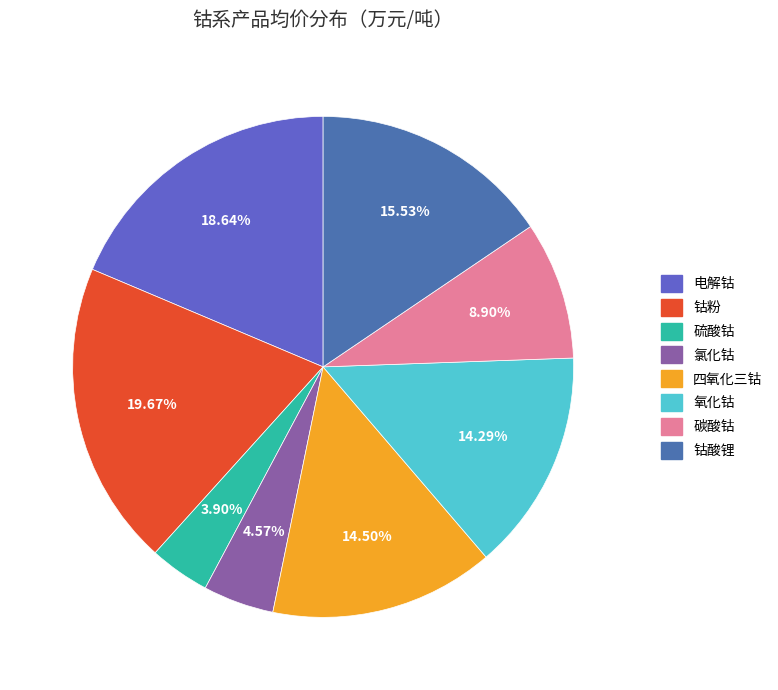

The 氯化钴 slice represents 16% of the pie. True or false?

False